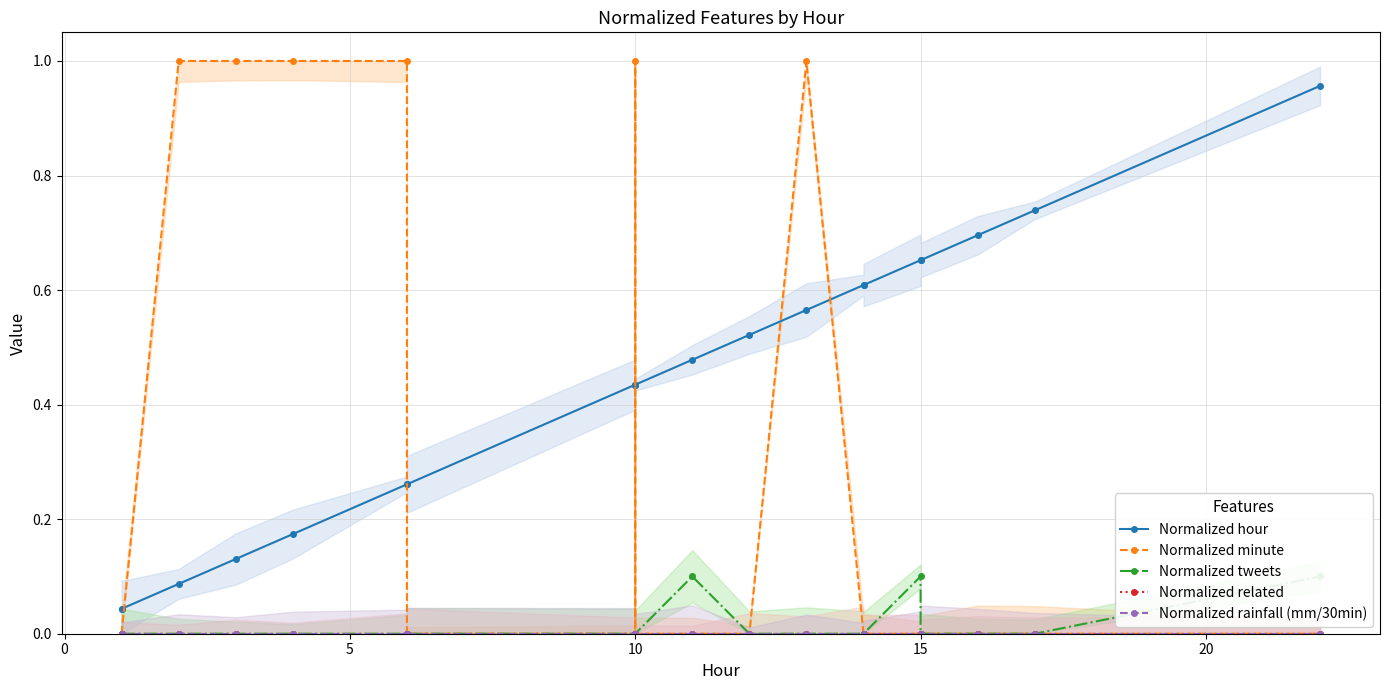

What is the difference between the highest and lowest values at 16?

0.7